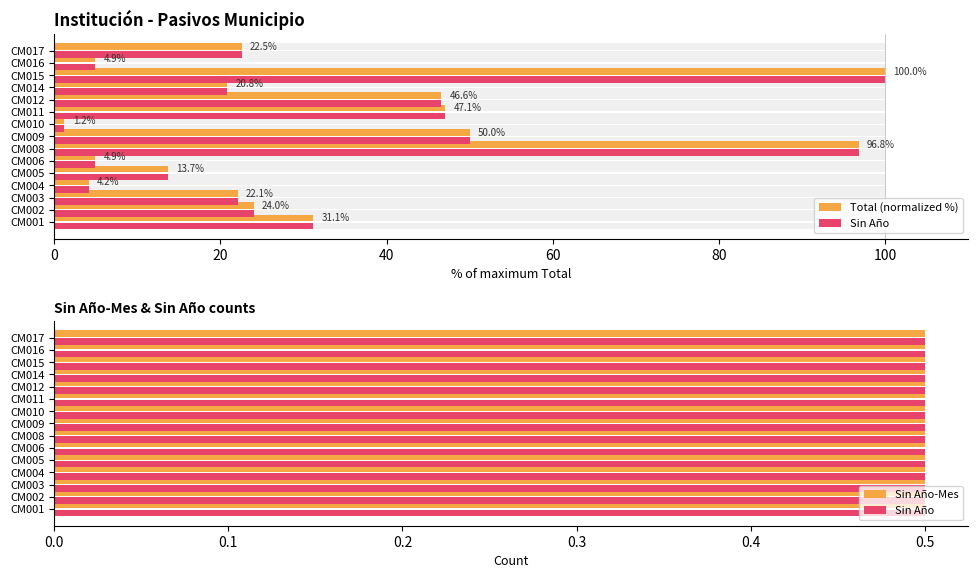

Which series has the widest spread of values?

Total (normalized %)